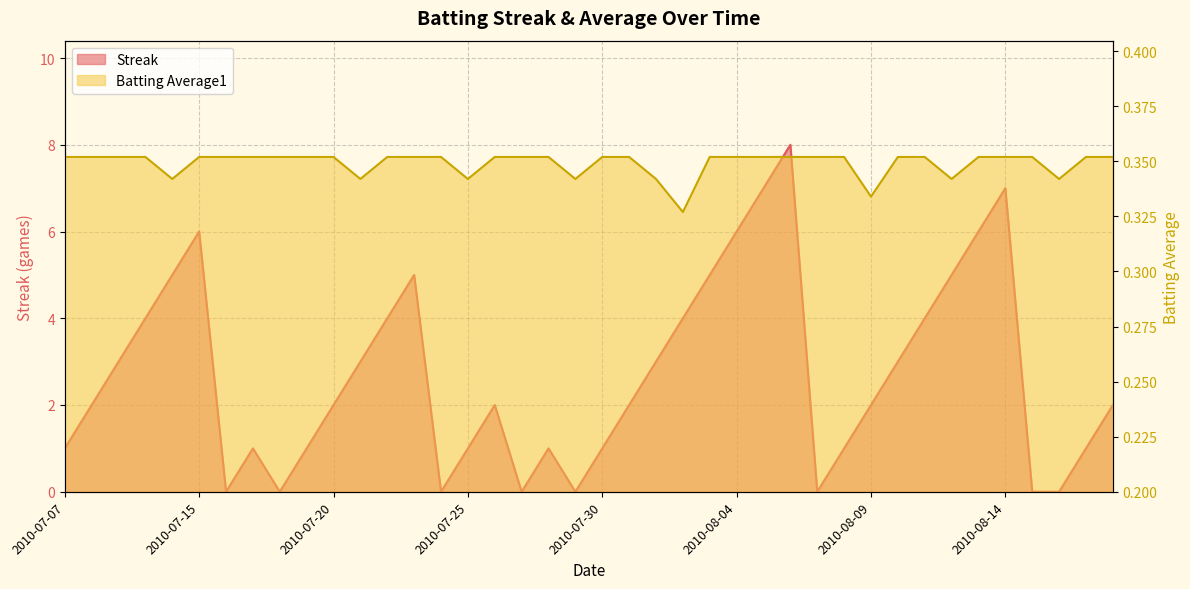

What are all the series names shown in the legend?

Streak, Batting Average1